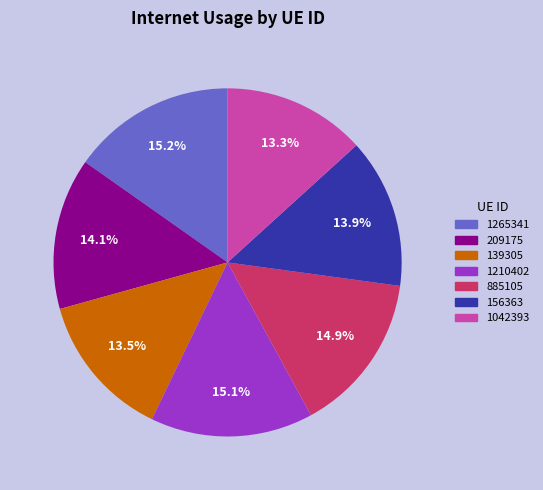

To the nearest percent, what portion does 209175 represent?

14%